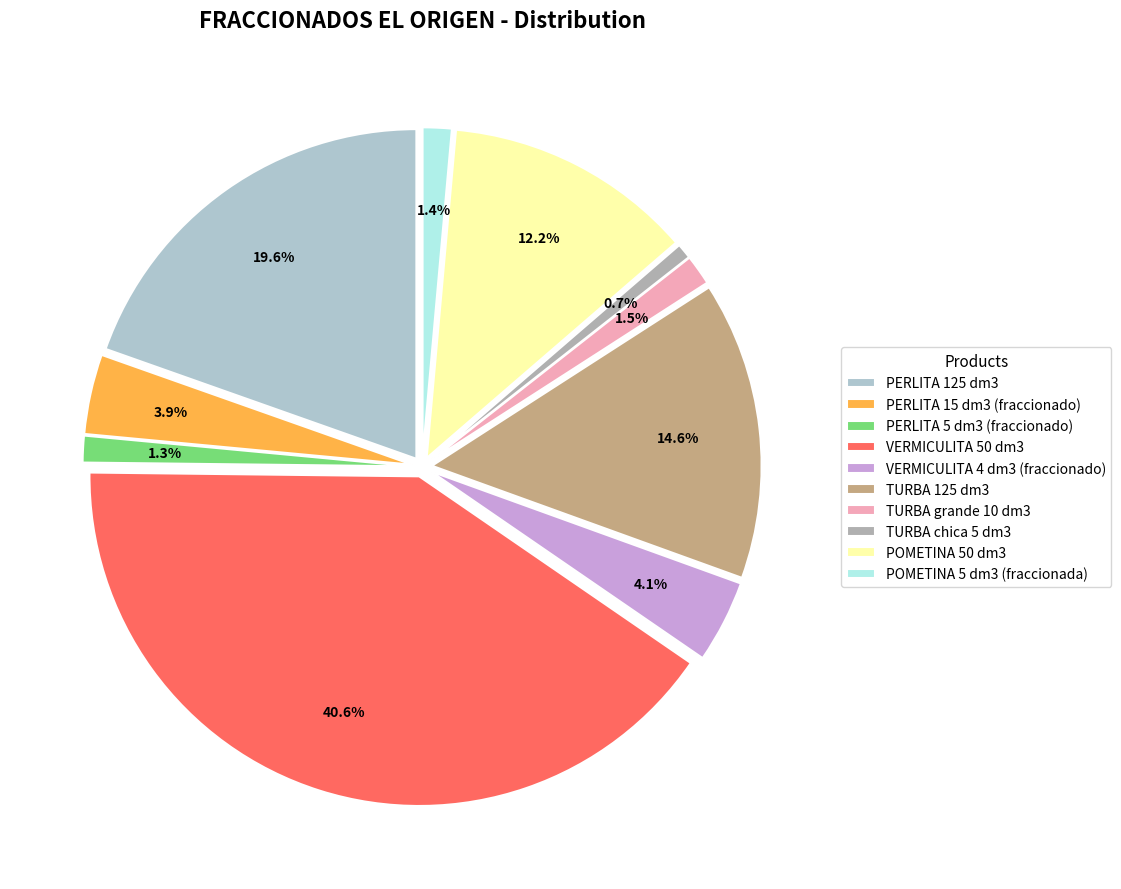

Count the number of slices in the pie.

10